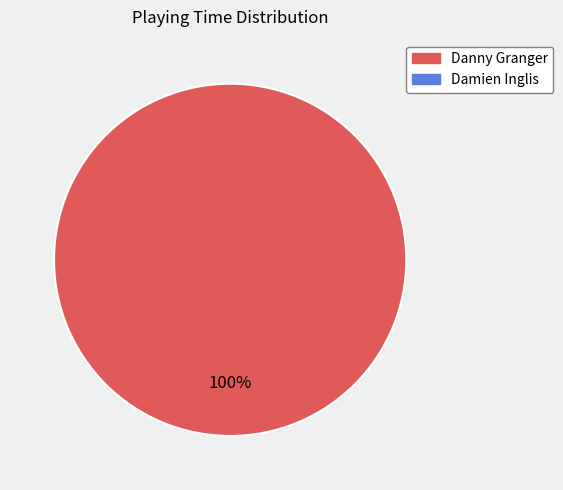

Is there a majority slice in this chart?

Yes